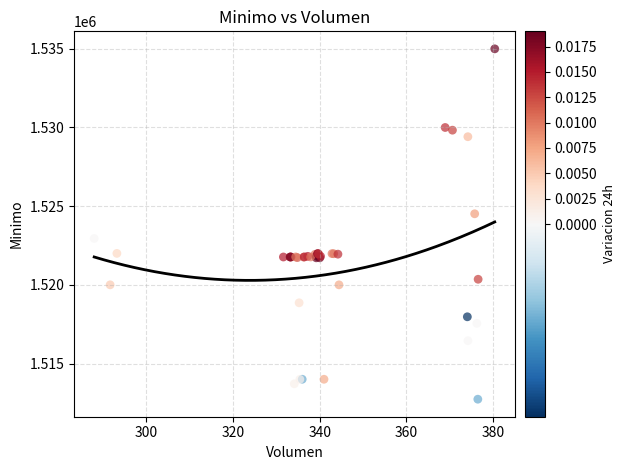

What Y value in the scatter plot is closest to 1523862?

1524513